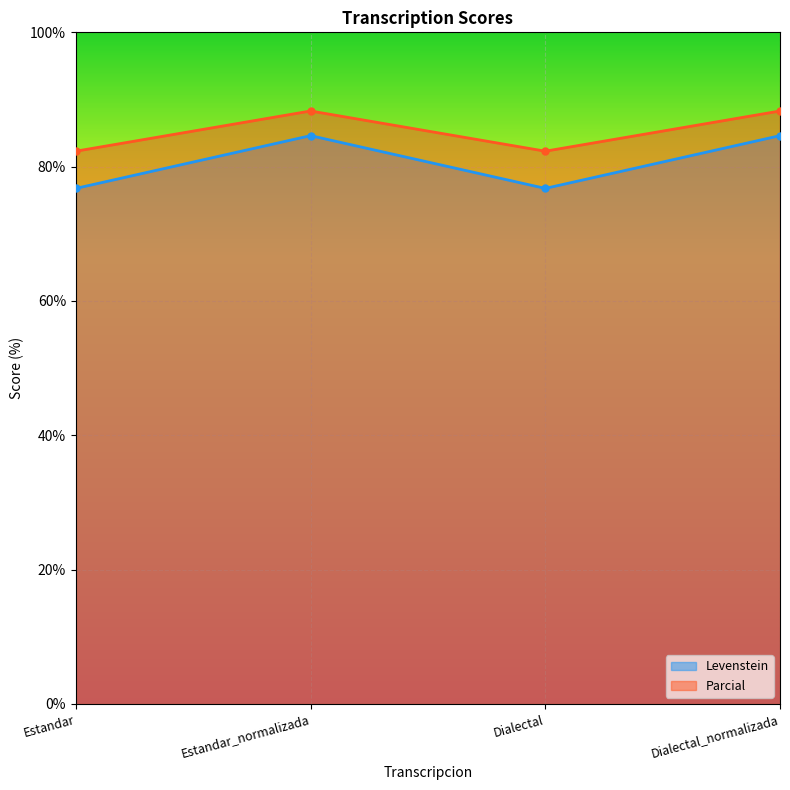

The Parcial series shows 19.5 at Dialectal_normalizada. True or false?

False